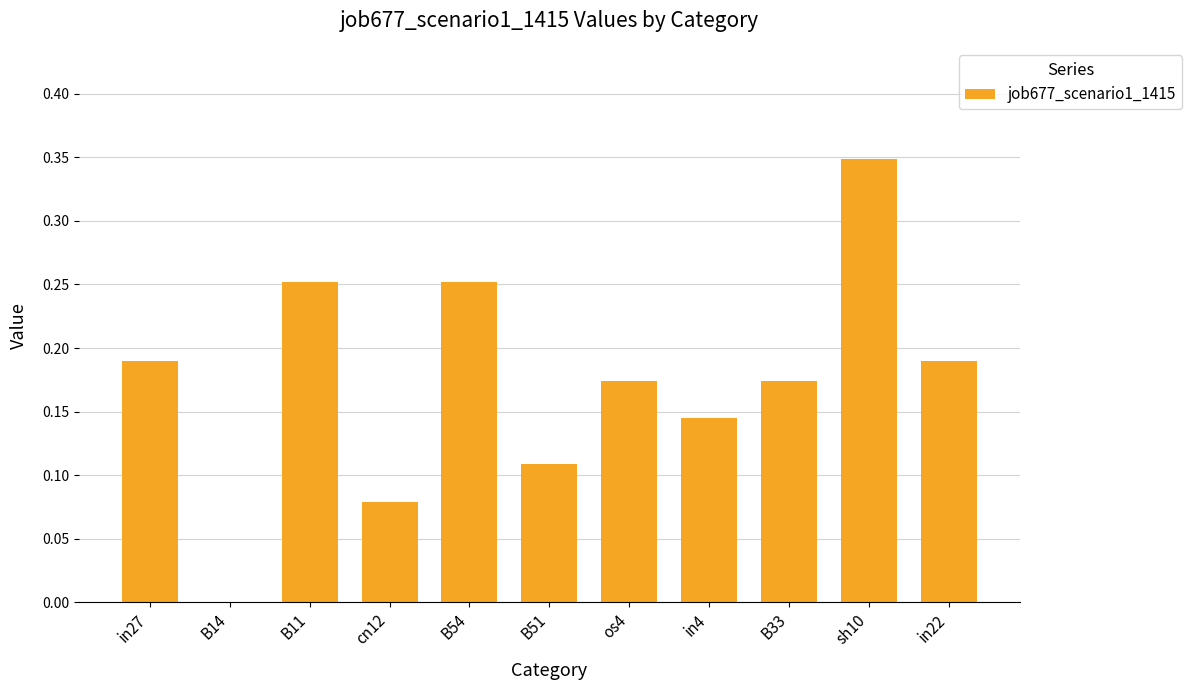

What is the change in value from in4 to sh10?

+0.2